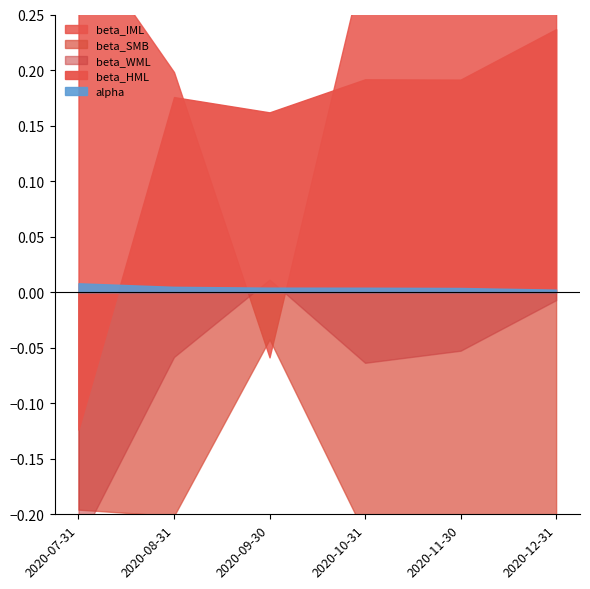

Between 2020-10-31 and 2020-07-31, which is larger?

2020-07-31